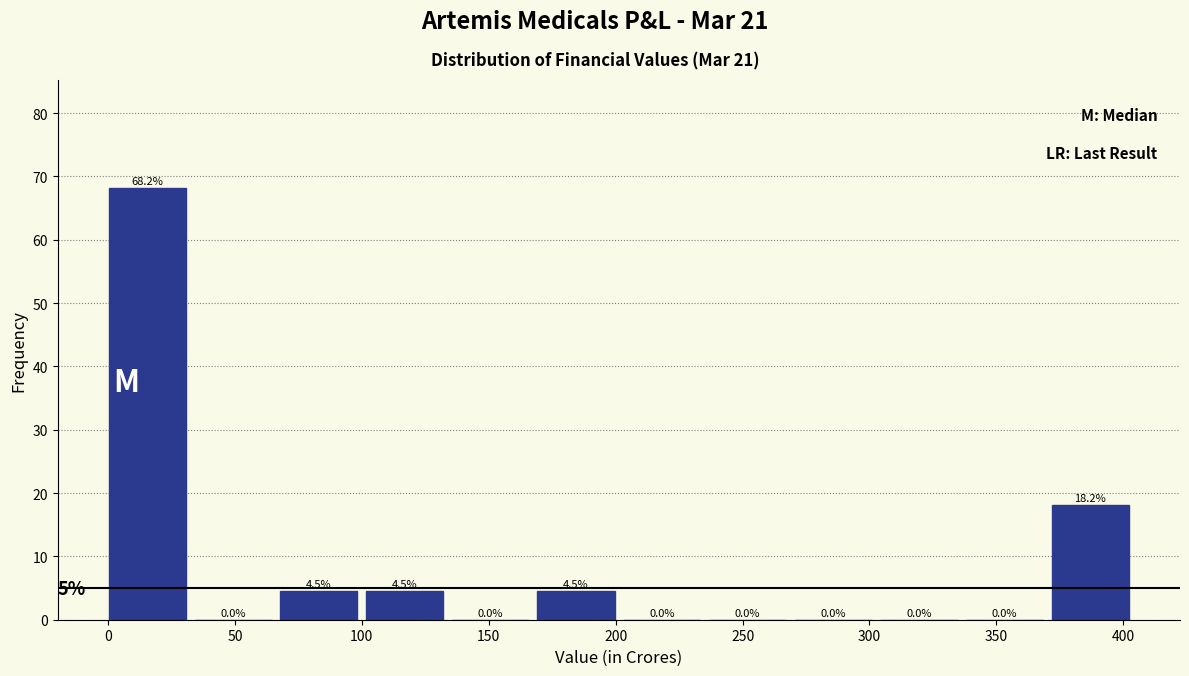

What is the height of the bar covering 170 to 205 on the x-axis? The bar edges are not printed on the chart, so give them approximately, as read against the axis.

4.5